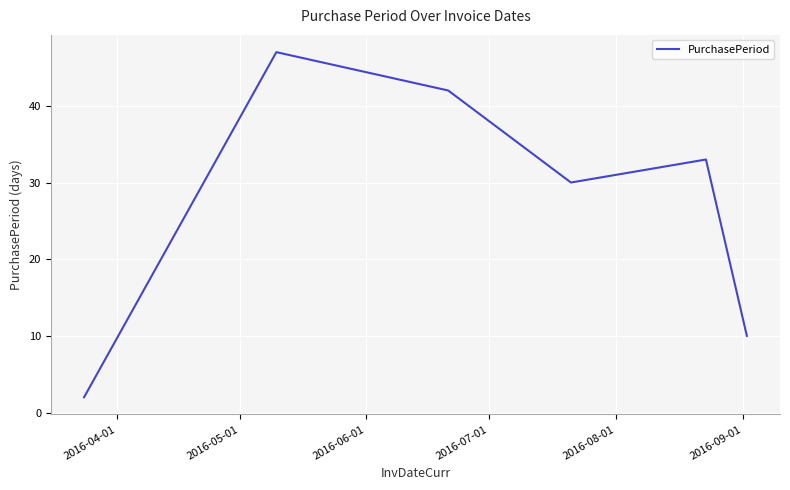

What is the maximum value shown in the chart?

47